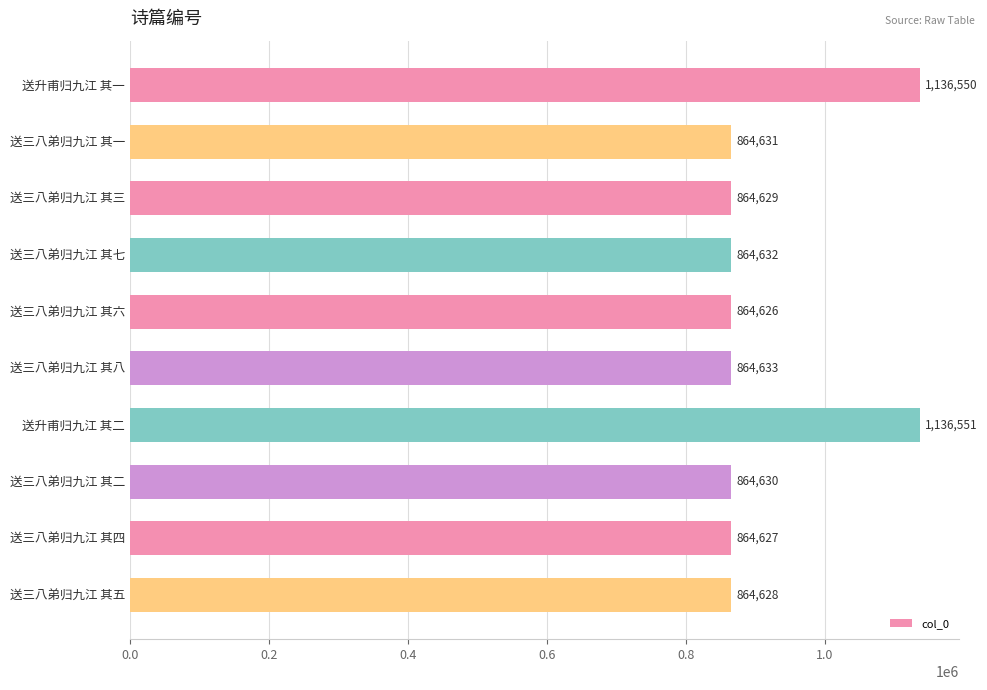

List the labels in order of value, smallest first.

送三八弟归九江 其六, 送三八弟归九江 其四, 送三八弟归九江 其五, 送三八弟归九江 其三, 送三八弟归九江 其二, 送三八弟归九江 其一, 送三八弟归九江 其七, 送三八弟归九江 其八, 送升甫归九江 其一, 送升甫归九江 其二